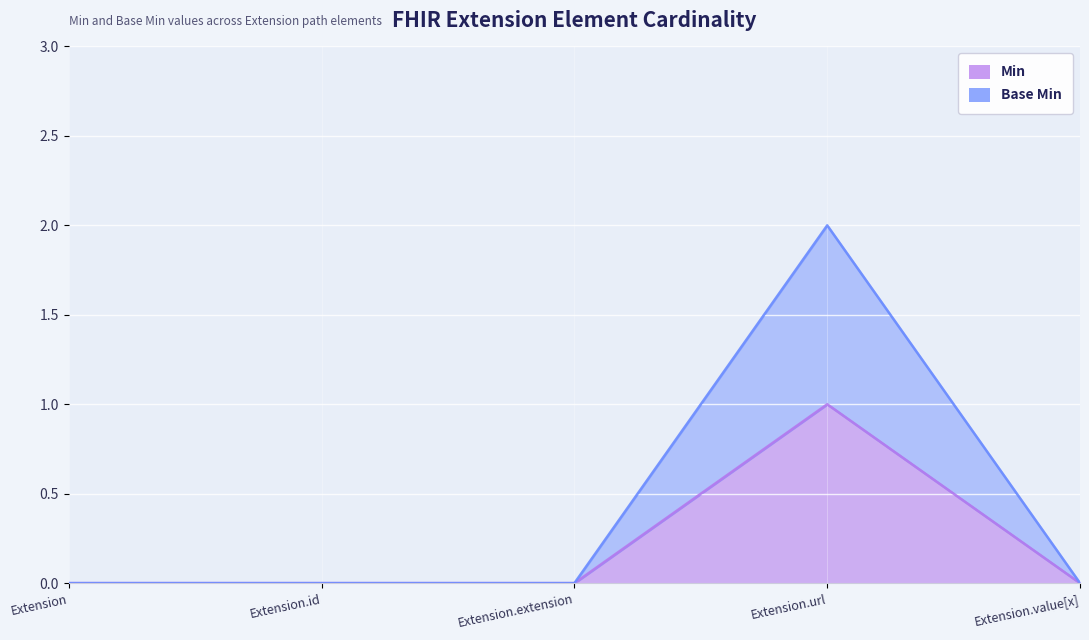

What is the label of the 1st point from the right?

Extension.value[x]